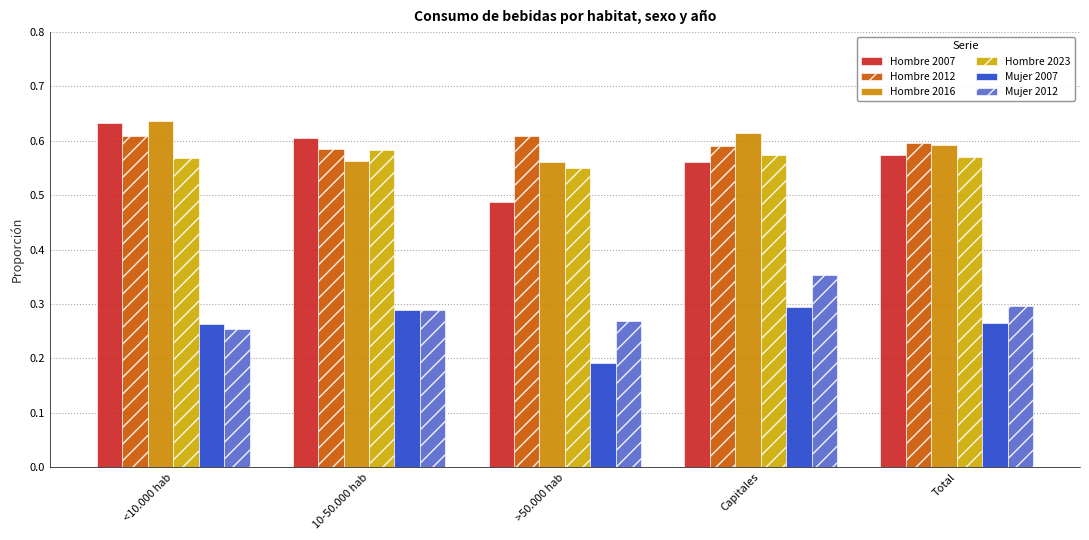

Does the chart contain any negative values?

No